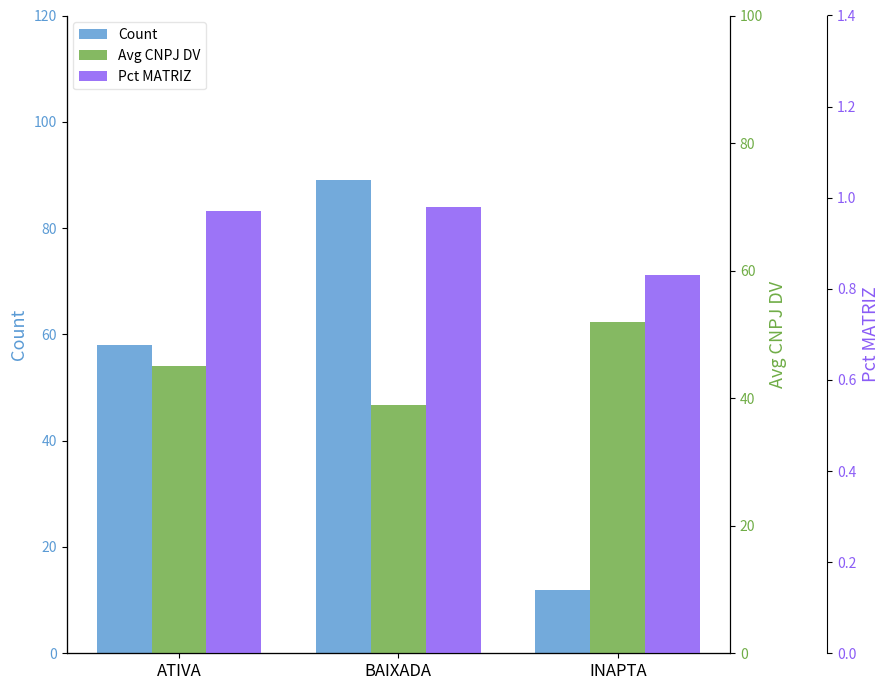

The Count series shows 25.7 at ATIVA. True or false?

False